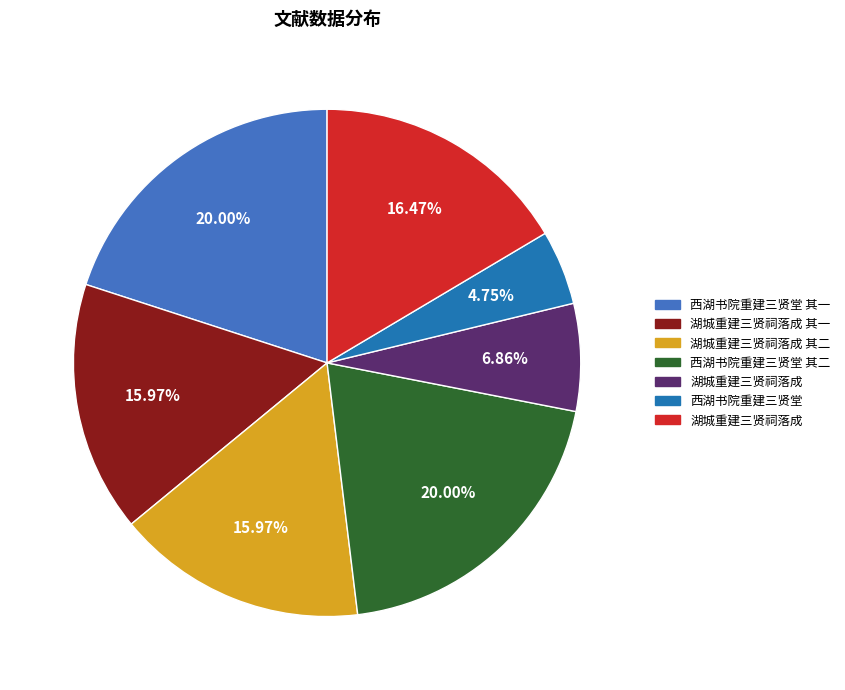

Is there any slice that represents more than half of the pie?

No